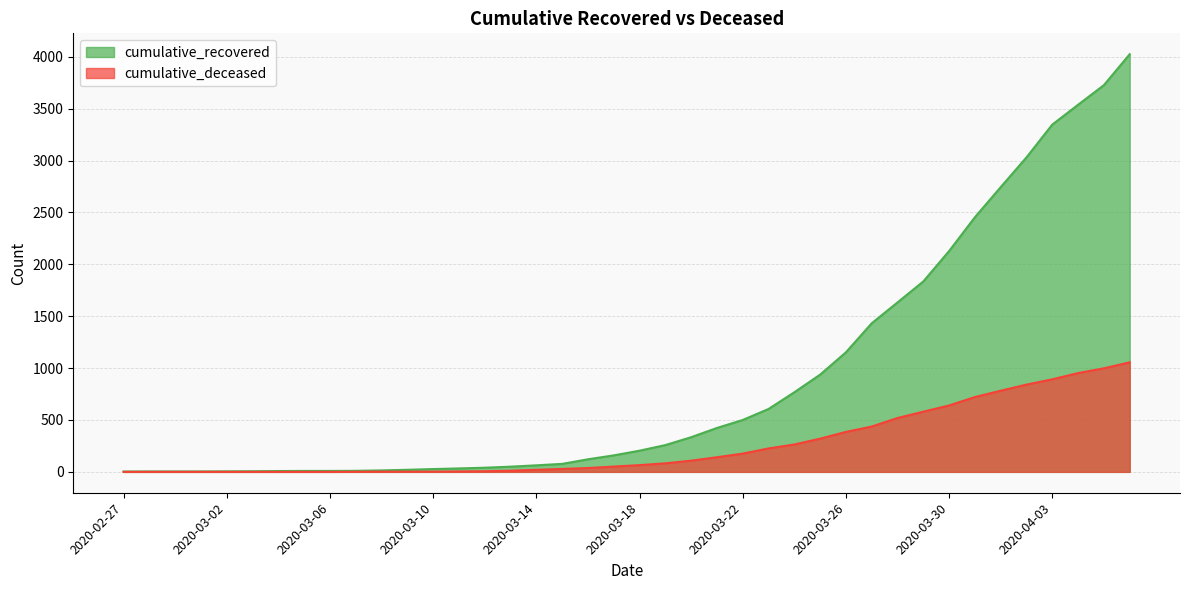

True or false: cumulative_recovered has a value of 500 at 2020-03-22.

True